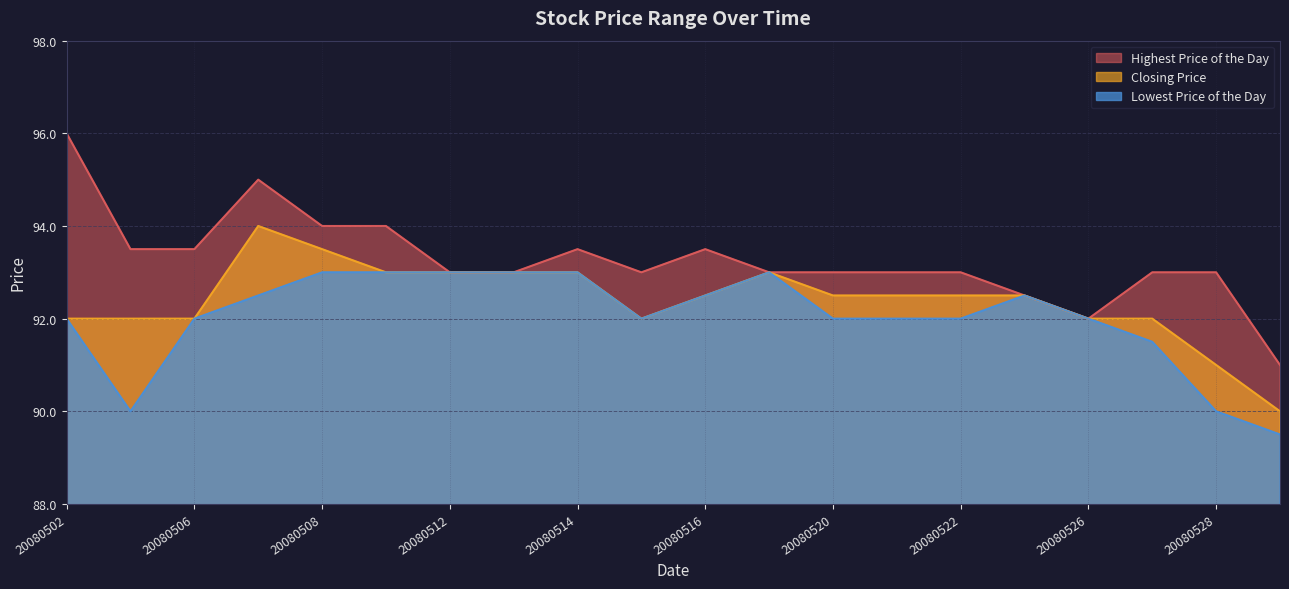

The Lowest Price of the Day series shows 93.0 at 20080512. True or false?

True